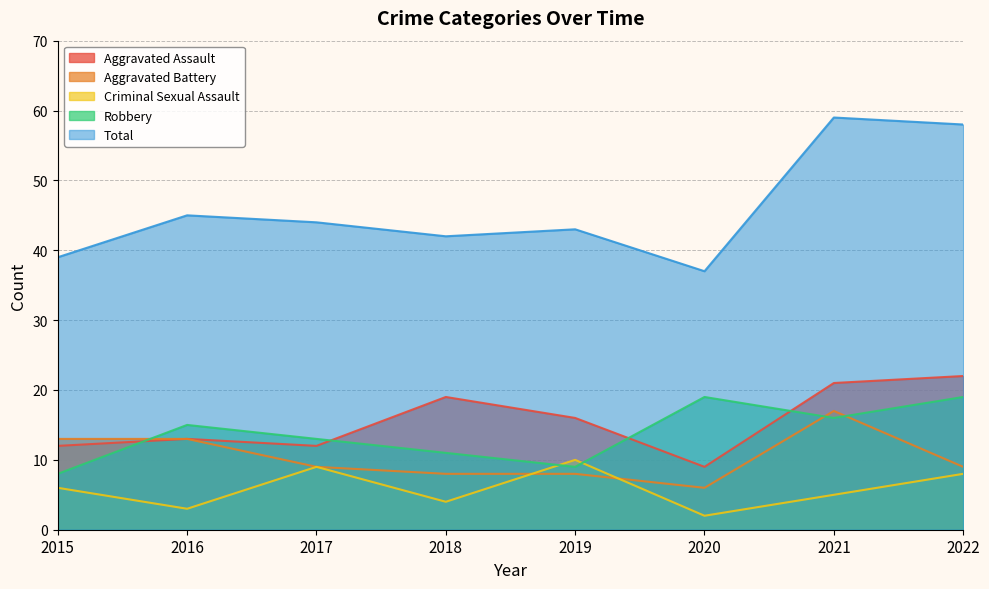

What is the difference between the maximum and minimum values in the Total series?

22